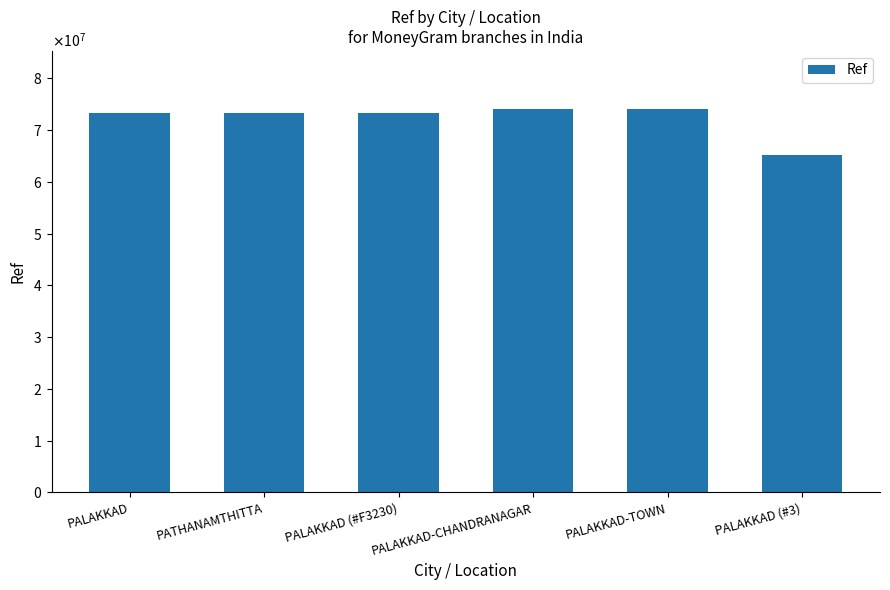

Read the value at PALAKKAD-CHANDRANAGAR.

74169977